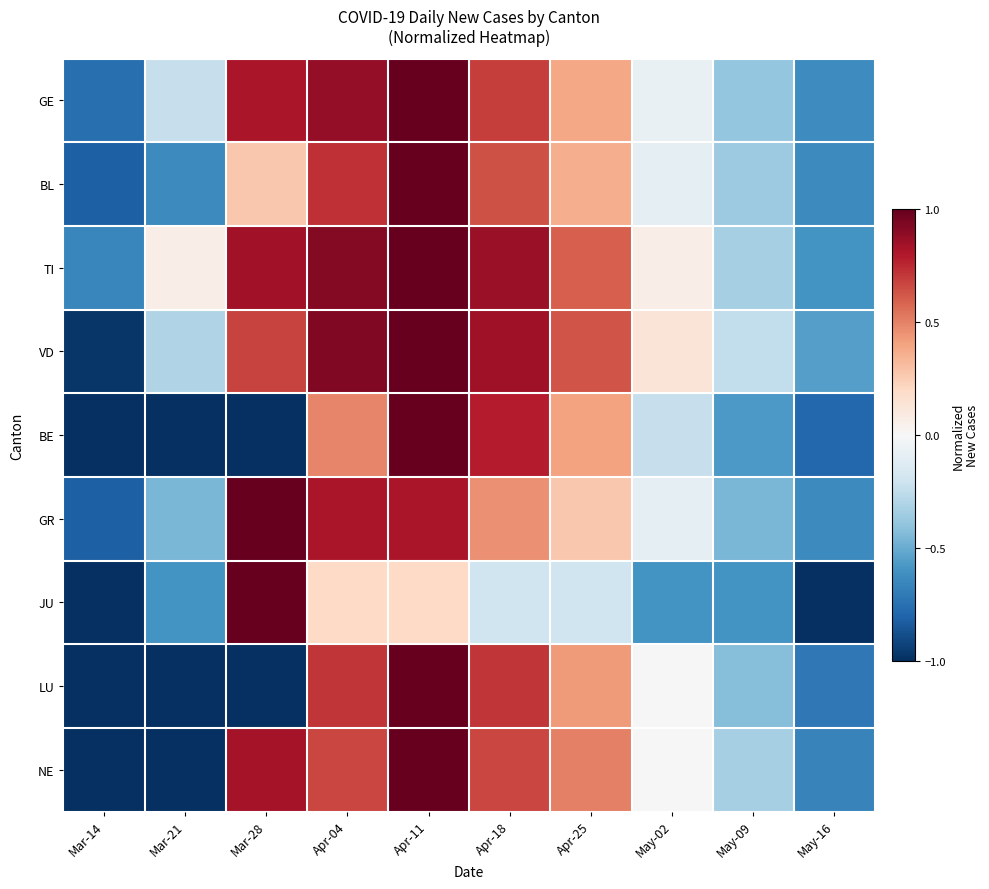

List the series in order of their peak value, lowest first.

GE, BL, TI, VD, BE, GR, JU, LU, NE